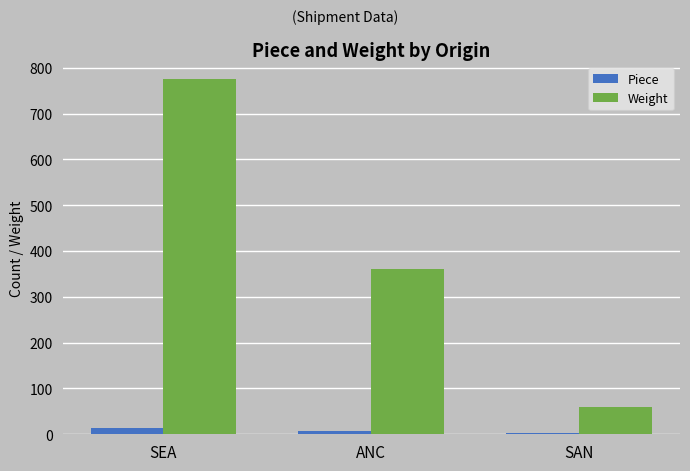

At which label is Weight closest to 417?

ANC